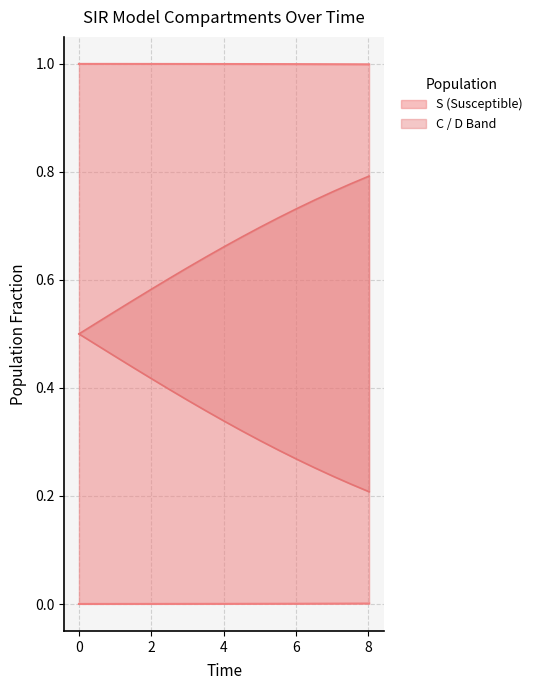

True or false: C and S cross at least once.

False